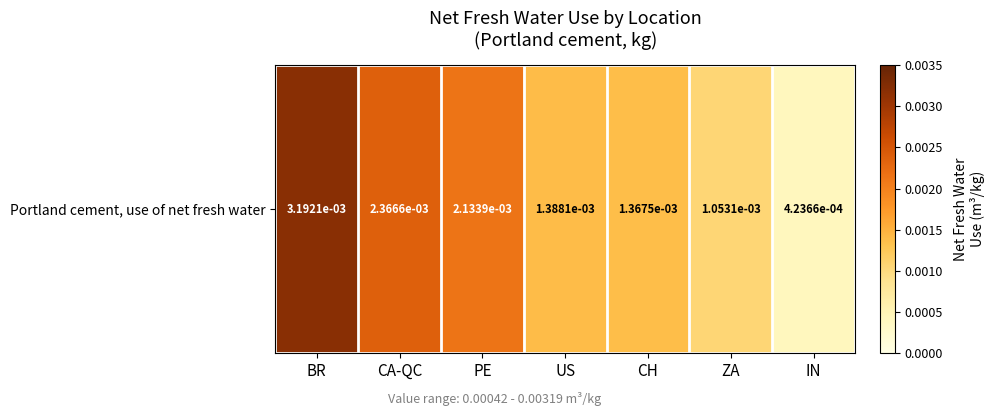

Rank the categories by value from highest to lowest.

BR, CA-QC, PE, US, CH, ZA, IN